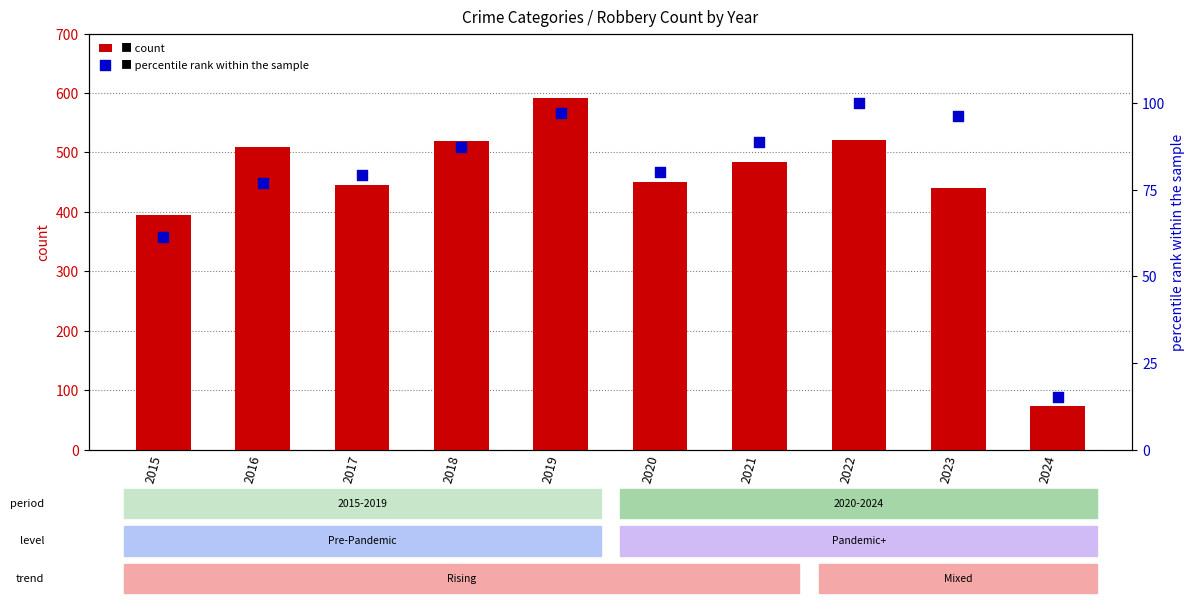

What is the total value across all series at 2015?

456.3